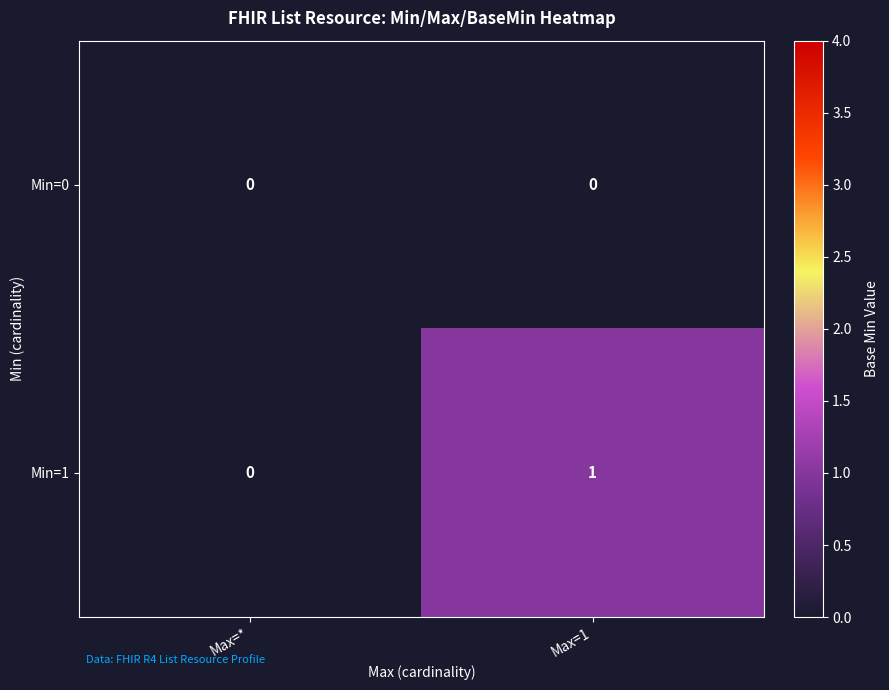

How many distinct data groups are displayed?

2